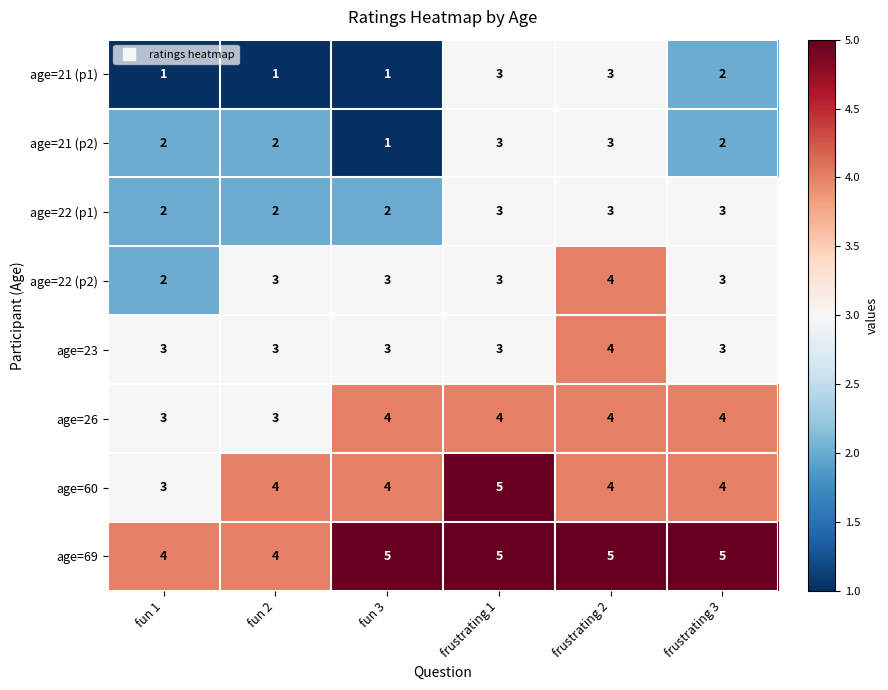

What is the spread (max minus min) of values at fun 3?

4